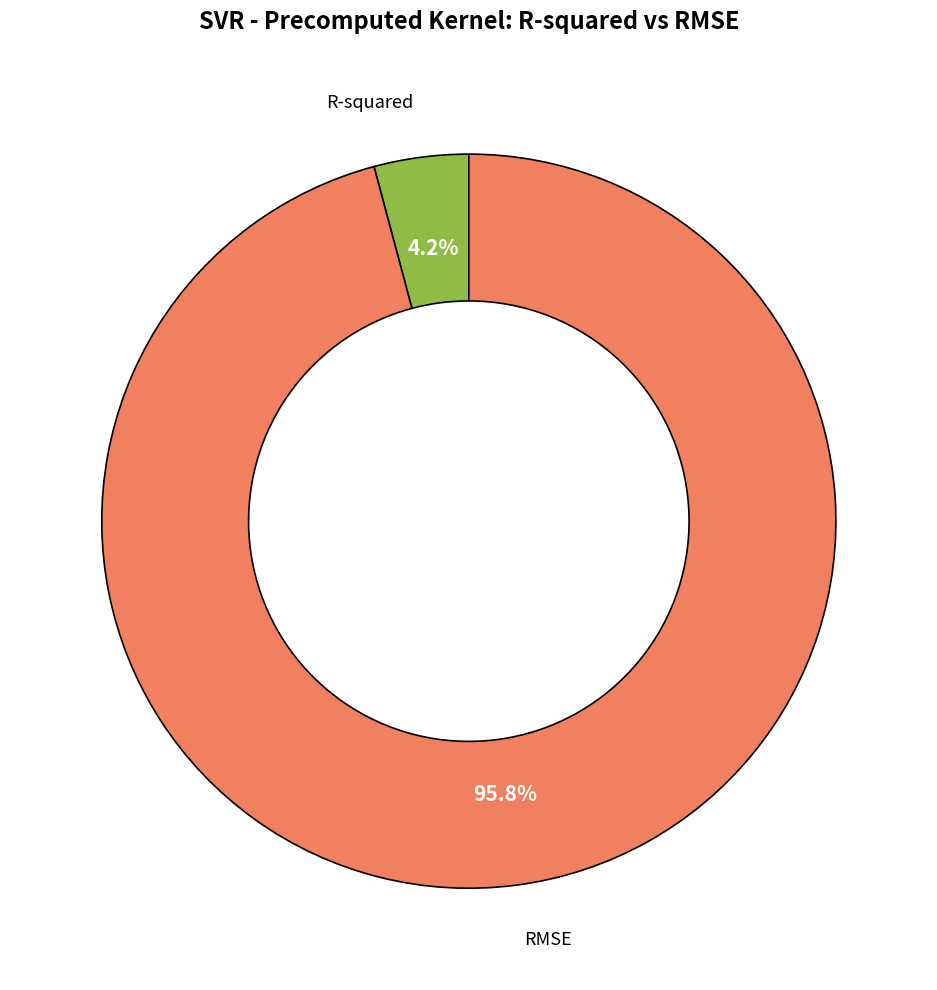

Do R-squared and RMSE together represent more than half of the pie?

Yes